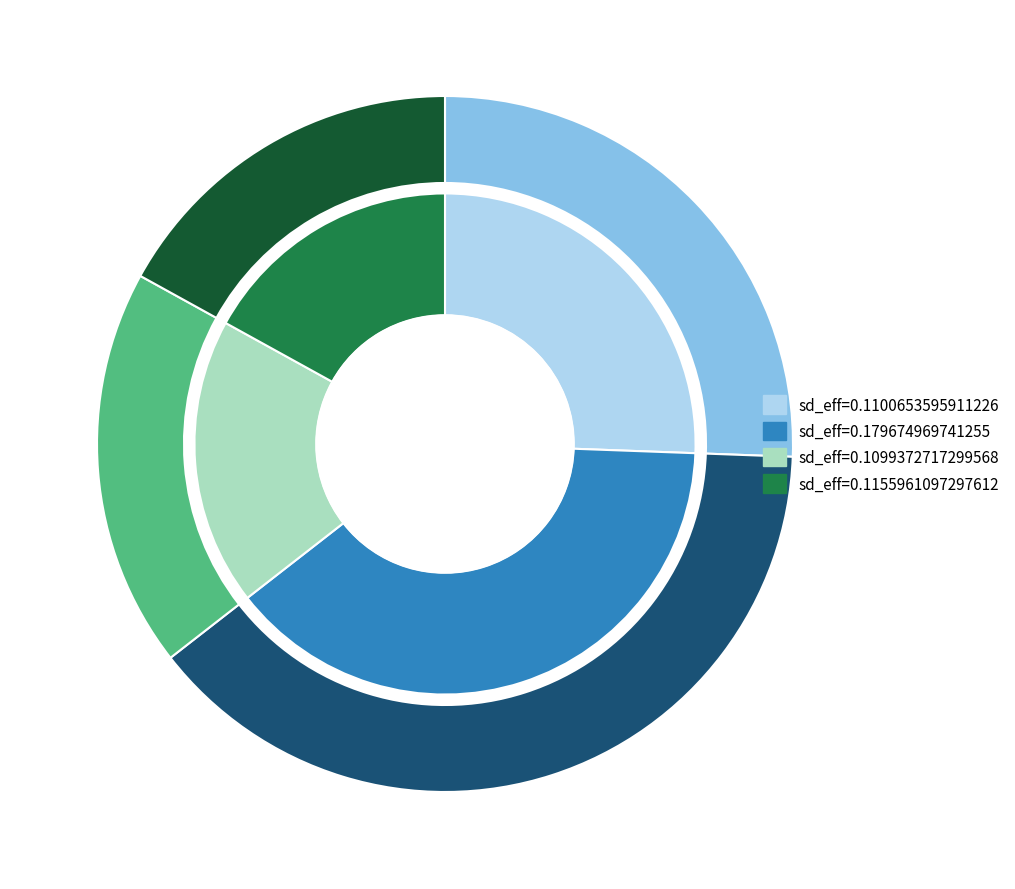

The 0.1099372717299568 slice represents 10% of the pie. True or false?

False